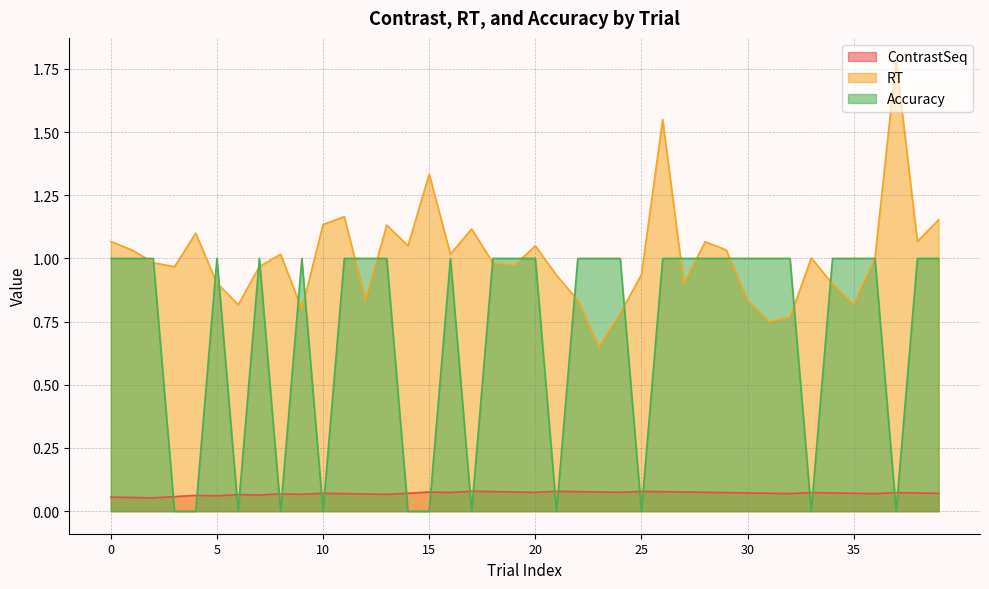

What are all the series names shown in the legend?

ContrastSeq, RT, Accuracy